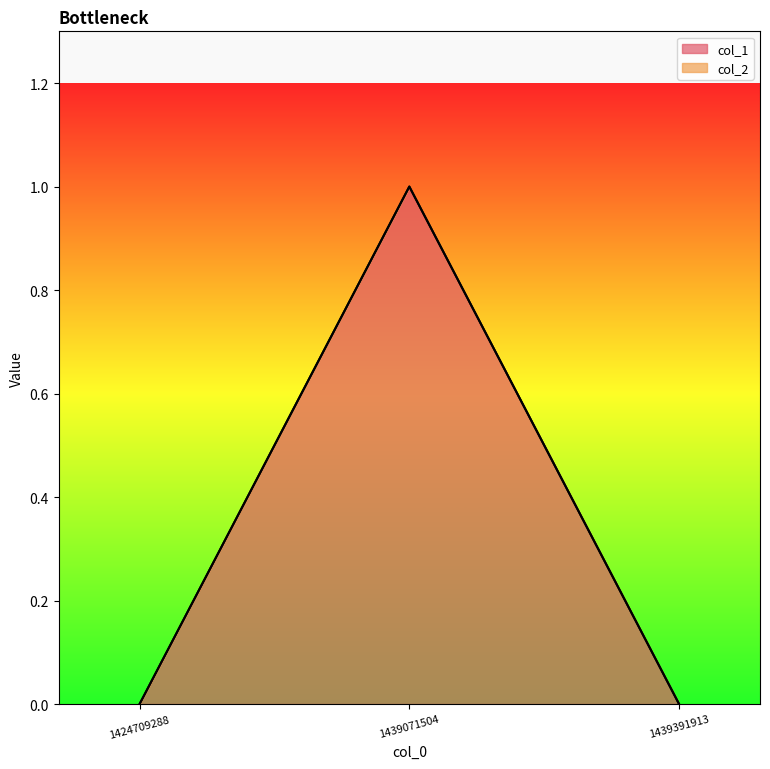

What is the difference between the maximum and minimum values?

1